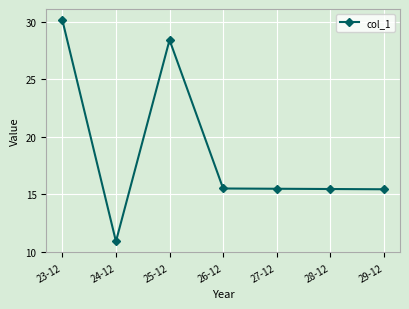

Which has a higher value, 23-12 or 28-12?

23-12